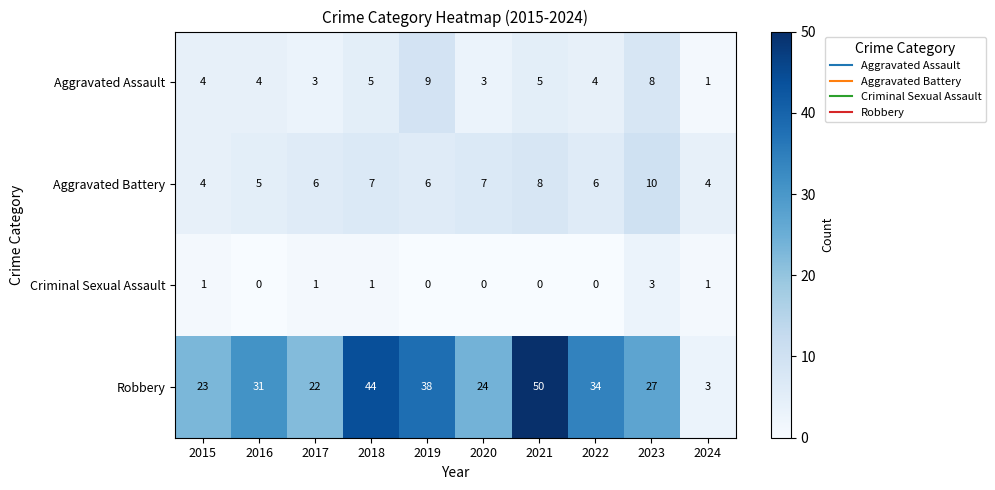

What is the average value of the Aggravated Battery series?

6